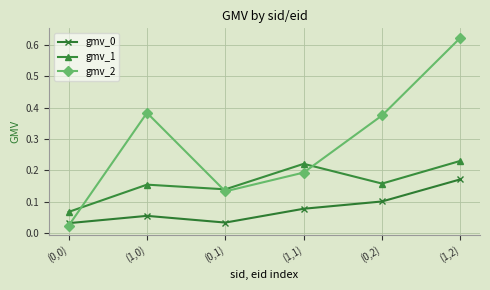

In gmv_1, how many points are higher than both neighbors (excluding endpoints)?

2